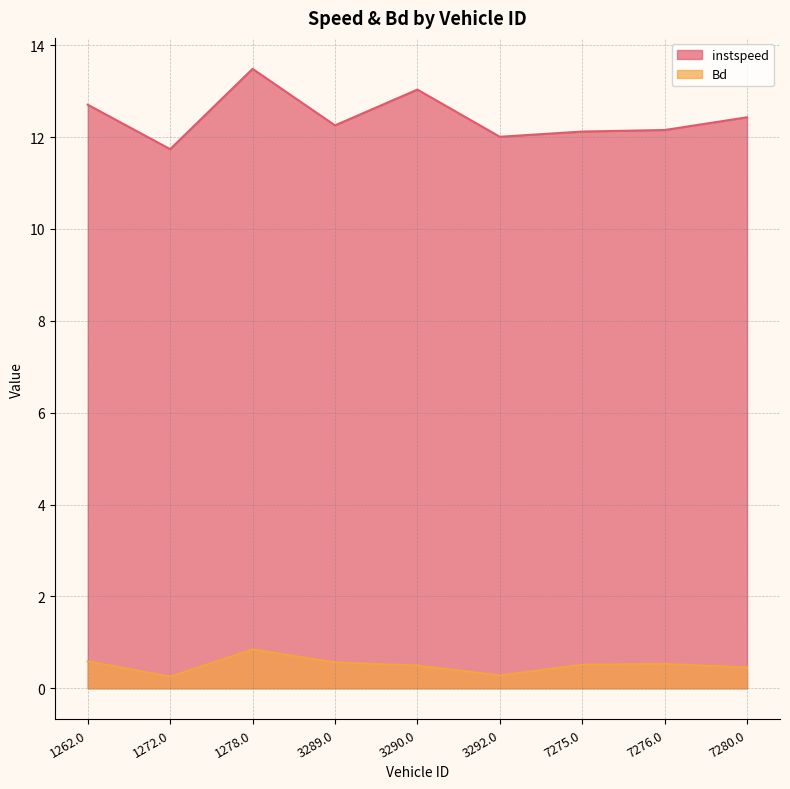

What is the minimum value shown in the chart?

0.3